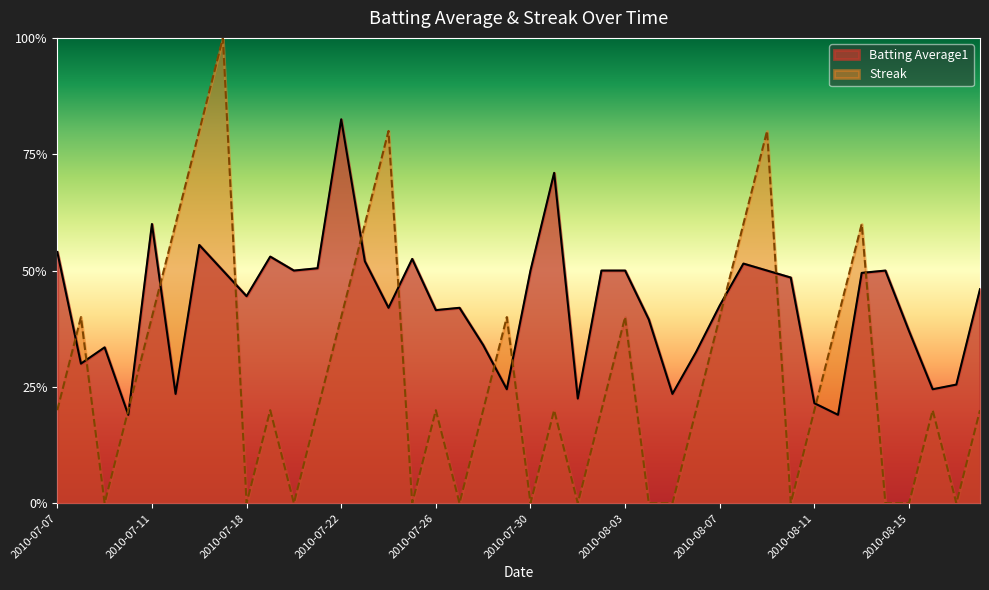

True or false: Streak has a value of 0.1 at 2010-07-28.

False